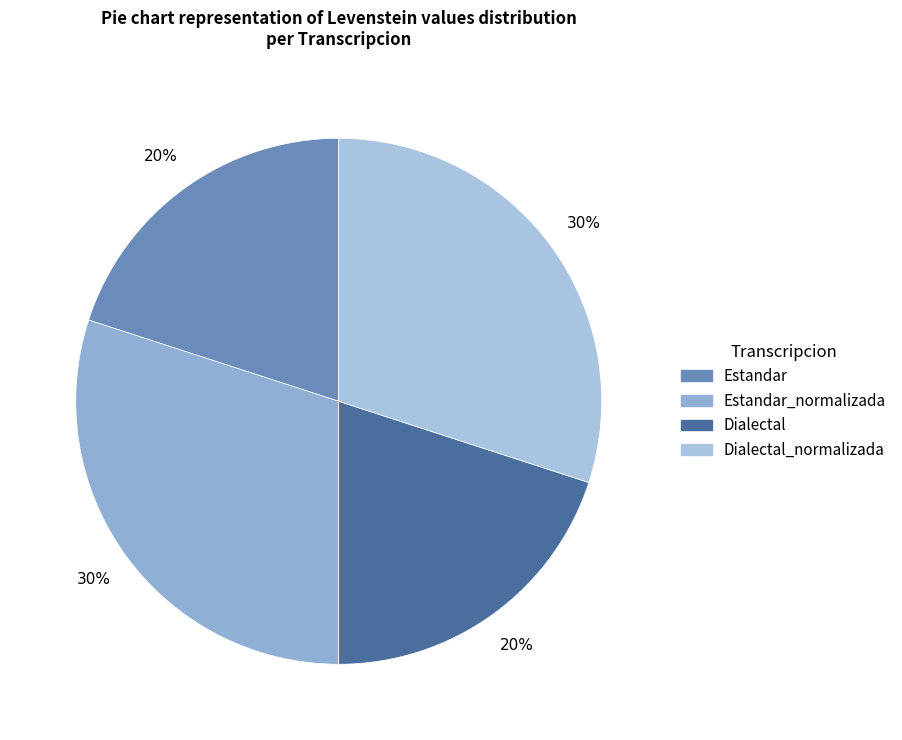

How many slices are in this pie chart?

4